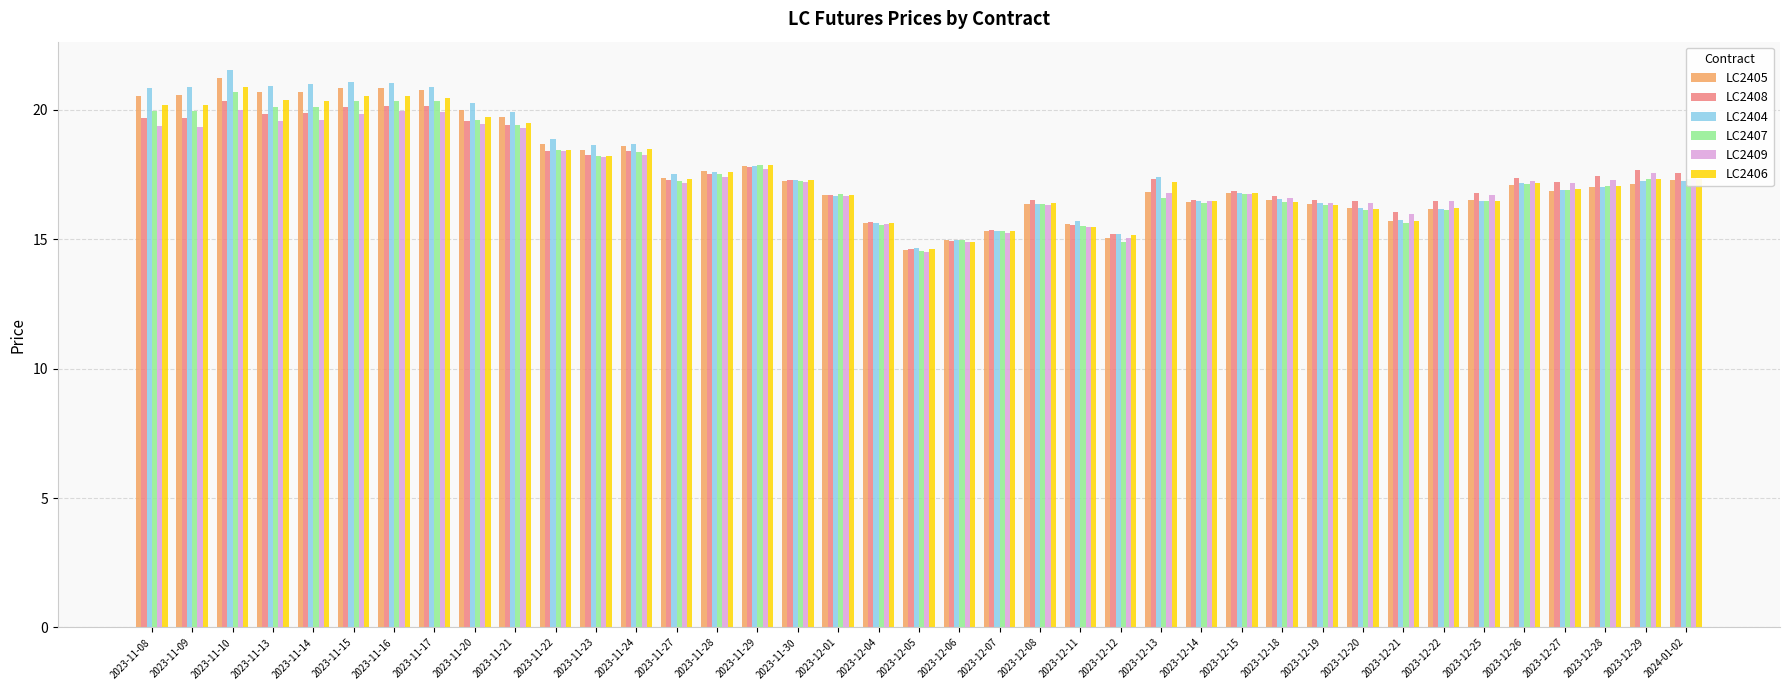

The LC2409 series shows 3.4 at 2023-12-18. True or false?

False